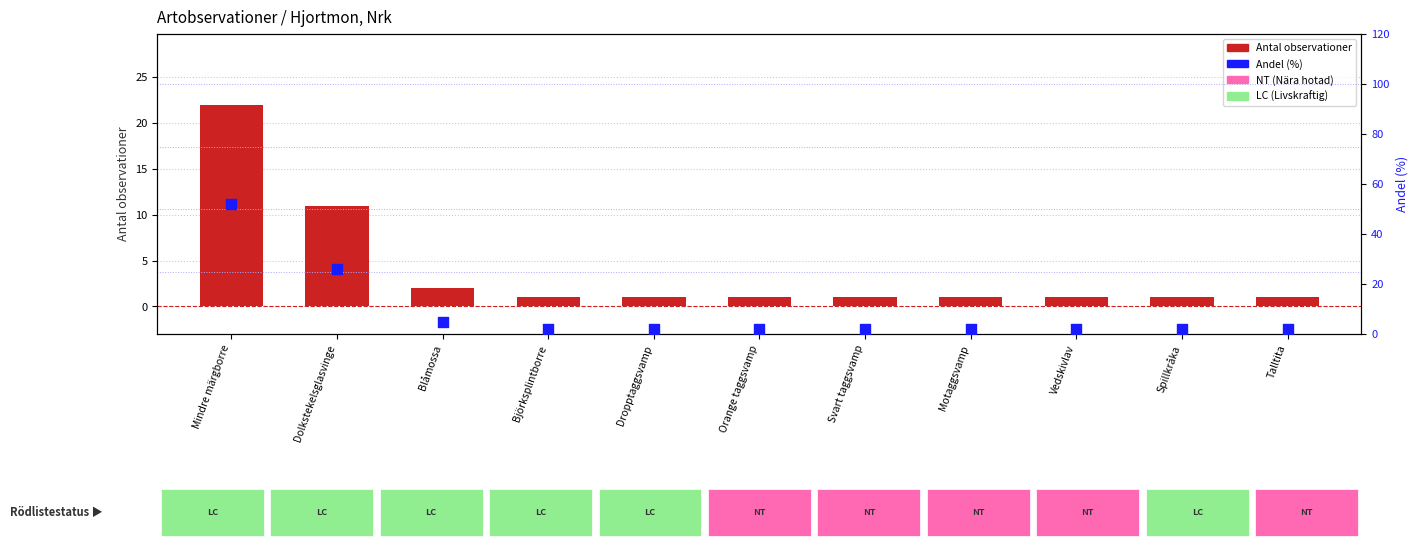

Which series has the largest Y range (max minus min)?

Andel (%)